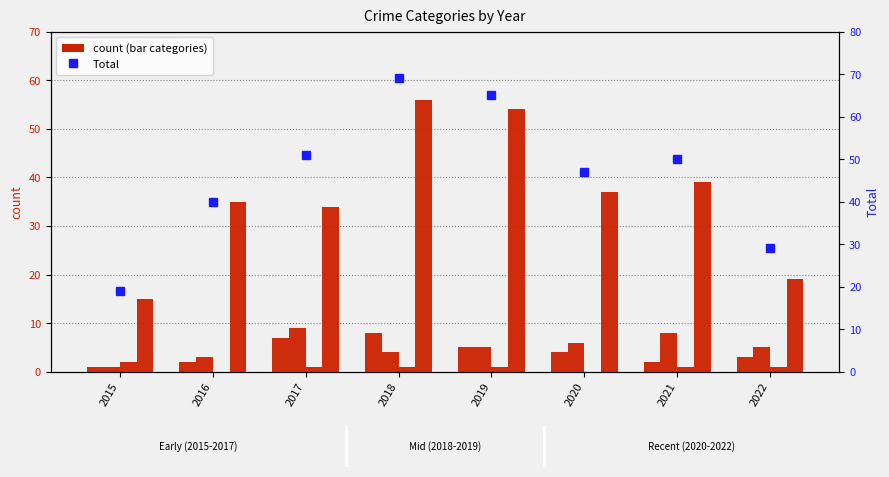

What is the sum of the Total values at 2015 and 2016?

59